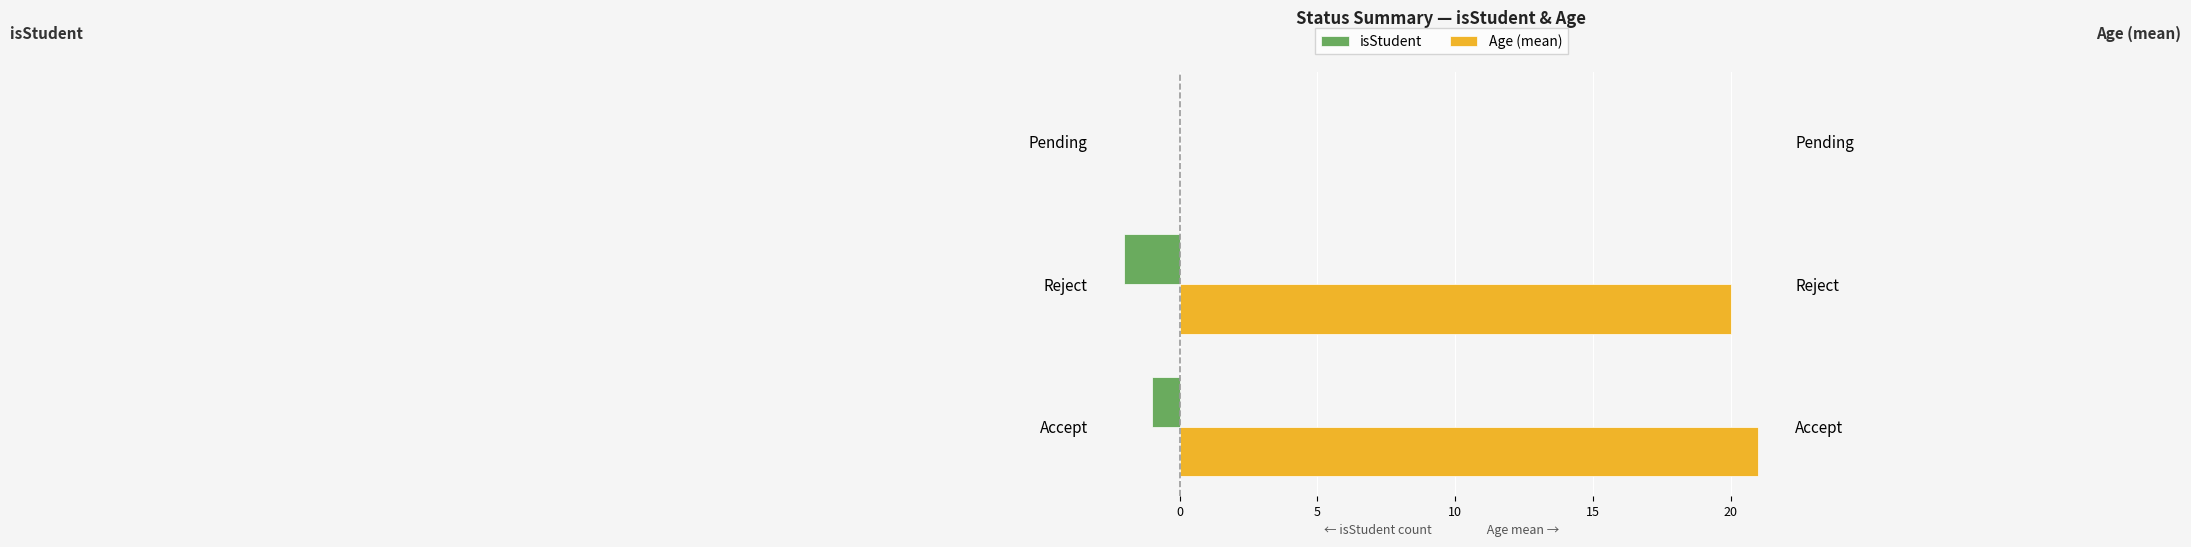

Reading right to left, transcribe all the data shown in this chart.

isStudent: 0	-2	-1
Age (mean): 0	20	21